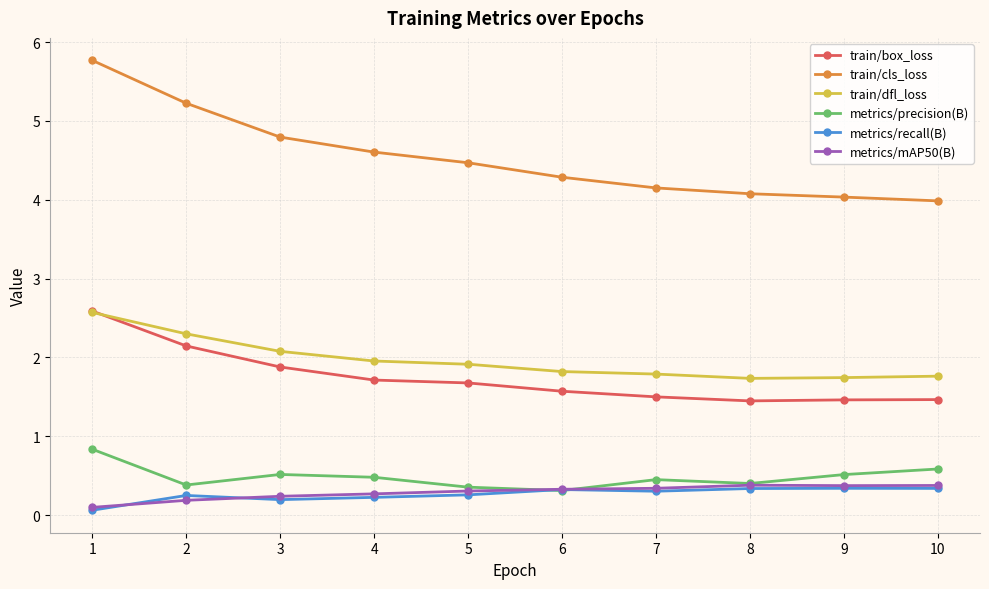

Which category has the lowest value across all series?

1